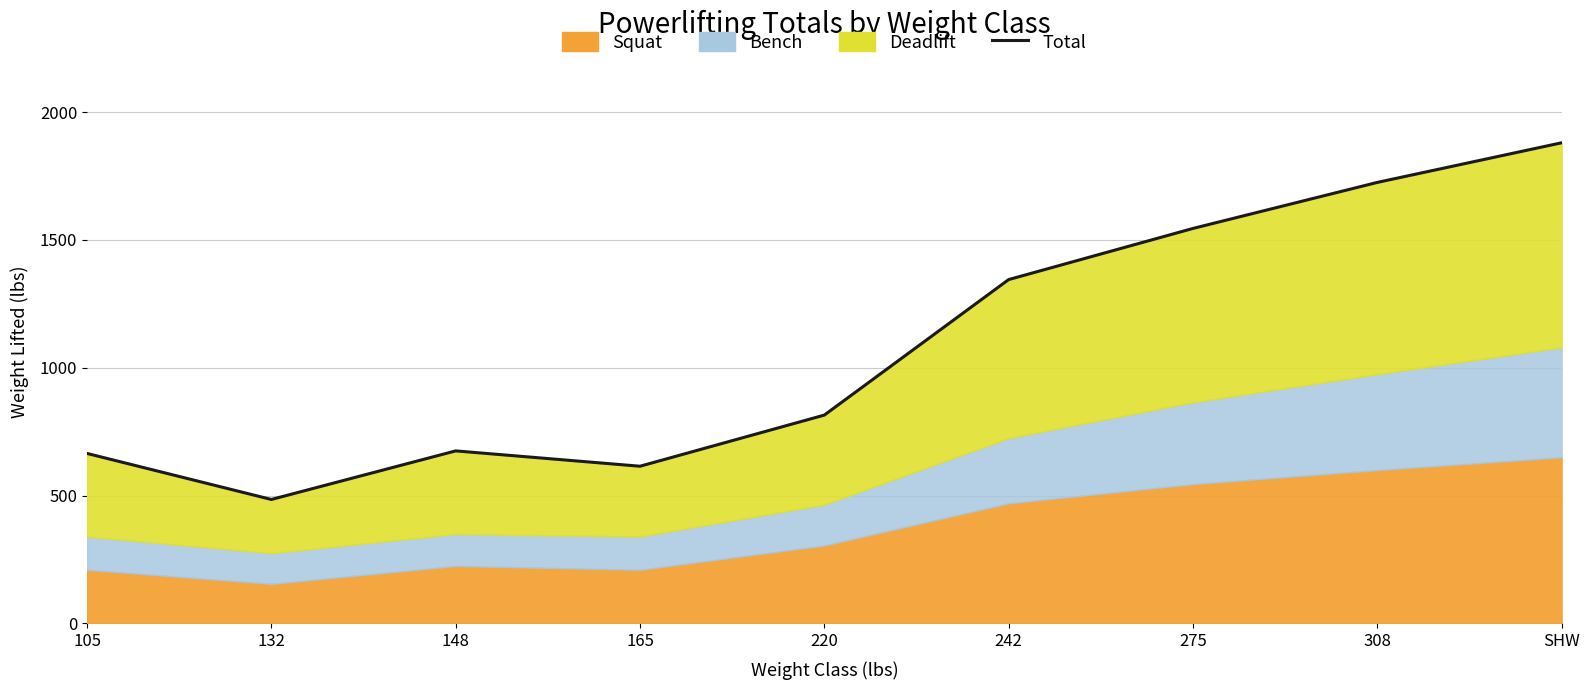

Count the number of categories in the chart.

9